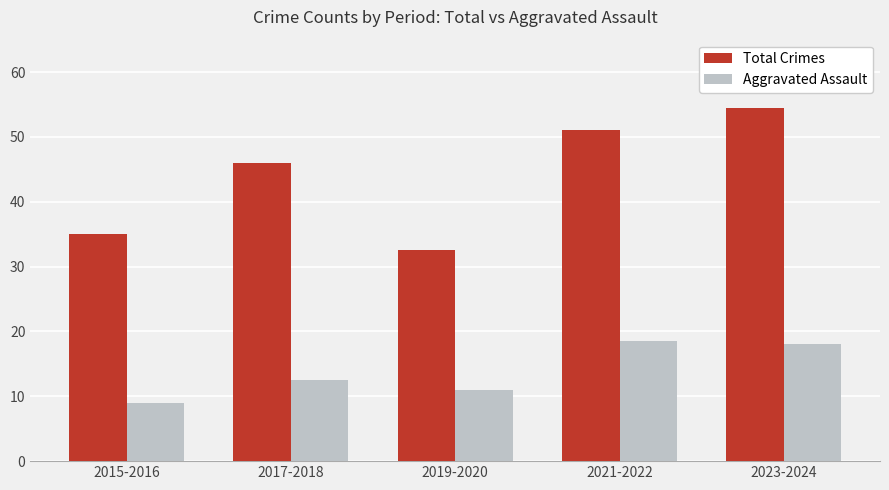

Is it true that Total Crimes equals 32.5 at 2019-2020?

True